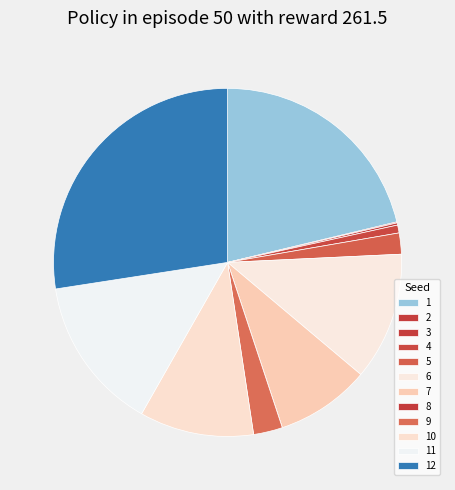

Which slice is the largest?

12